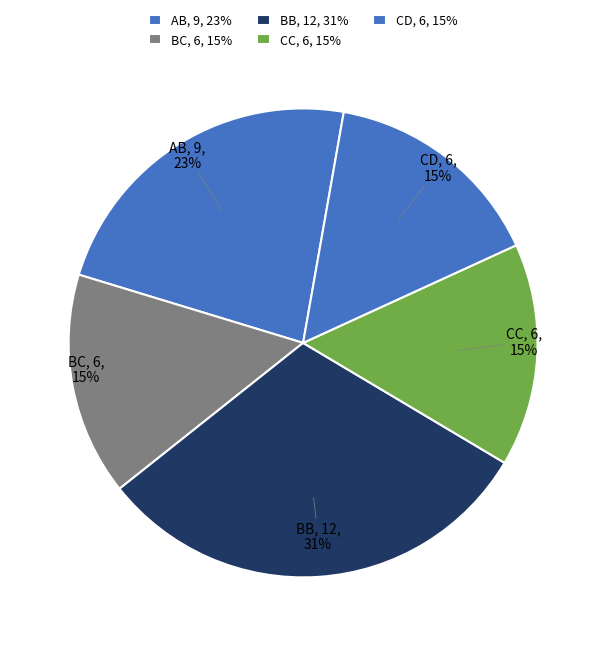

To the nearest percent, what is the combined percentage of AB, 9, 23% and CD, 6, 15%?

38%